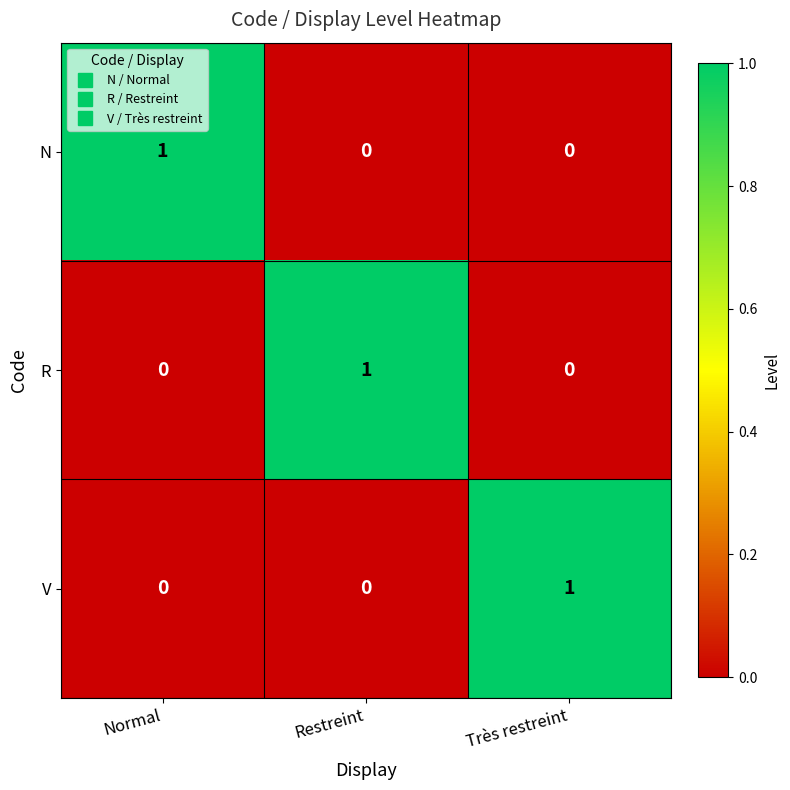

At how many categories does at least one series exceed 0?

3